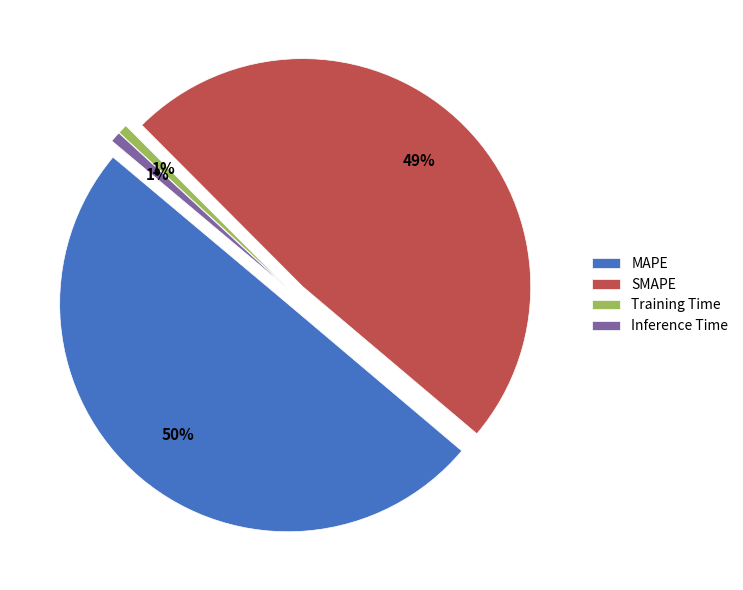

How many segments does this pie chart have?

4